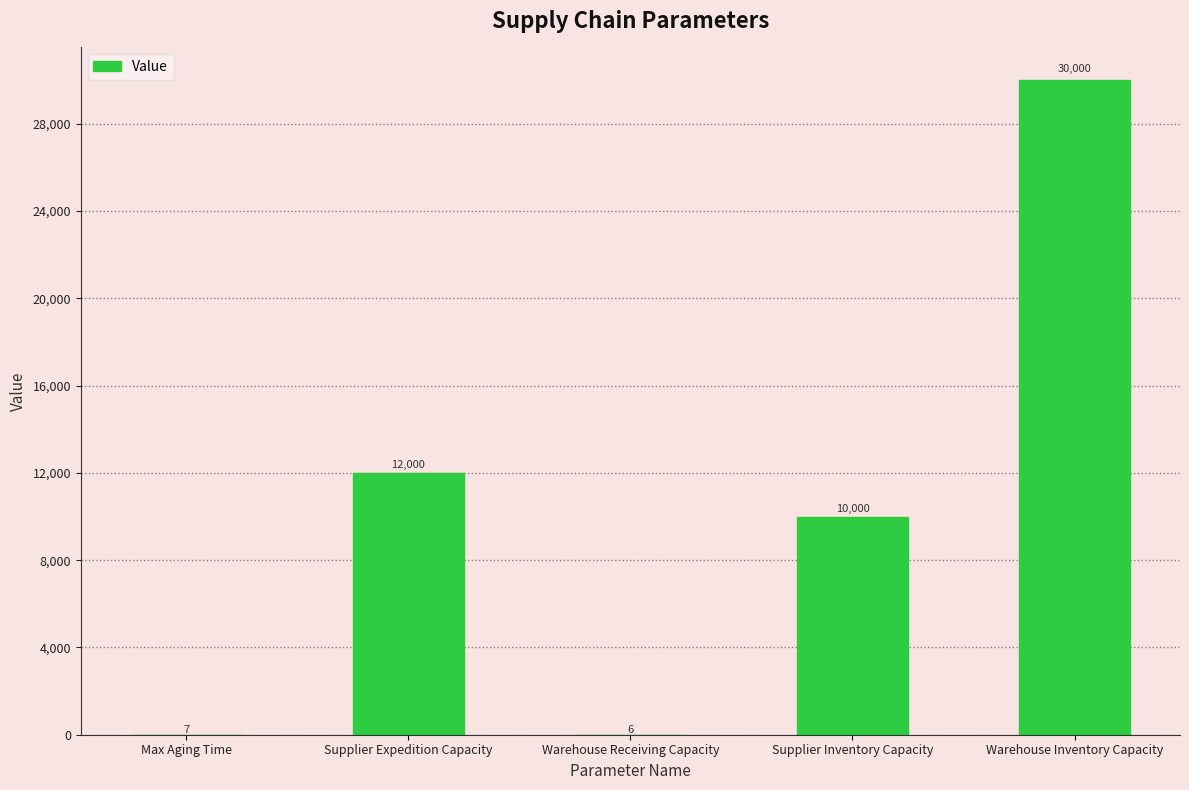

Is it true that the value at Supplier Expedition Capacity is 19458?

False